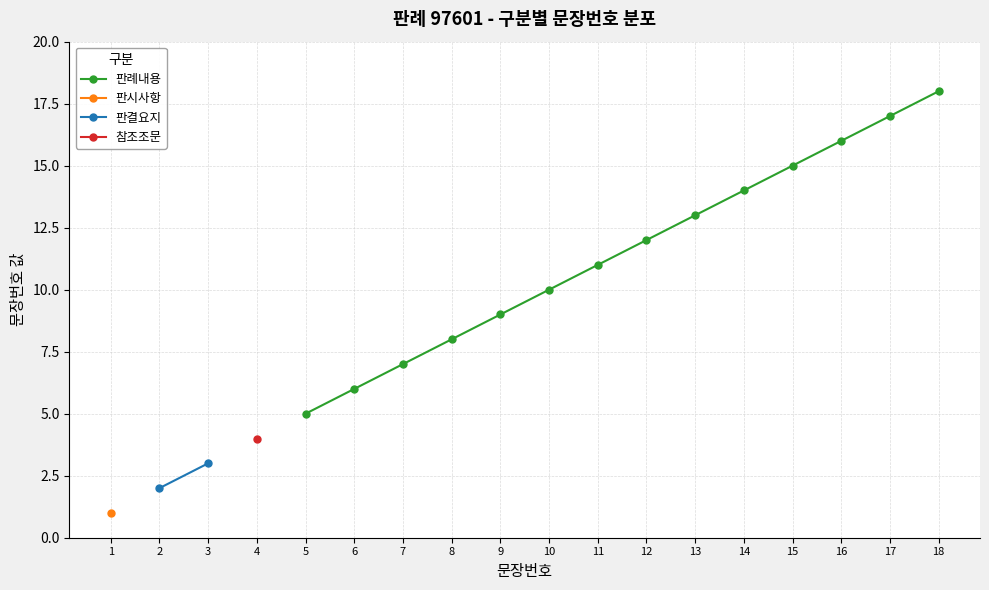

True or false: 판례내용 has more than 2 interior local peaks.

False